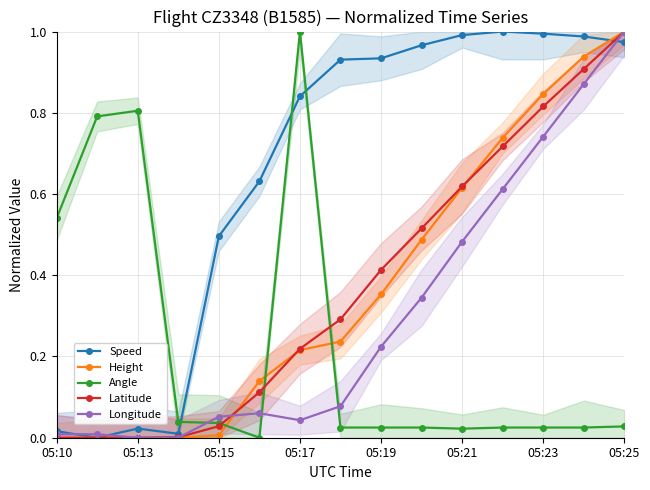

How many intersections are there between Speed and Angle?

3